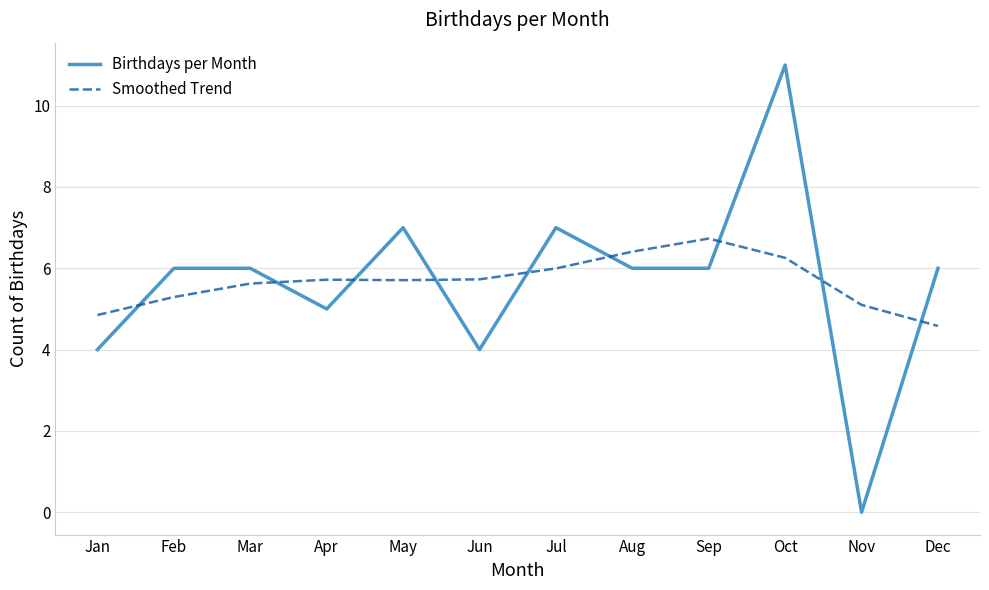

The Smoothed Trend series shows 3.6 at May. True or false?

False